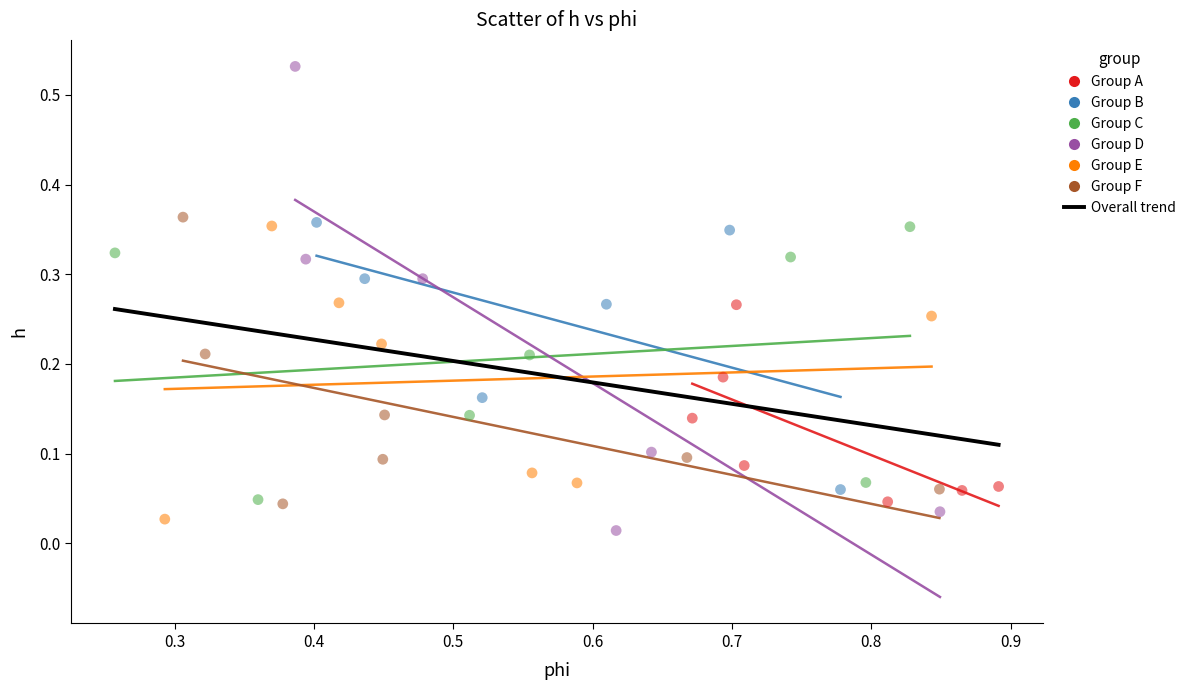

Which series has the largest Y range (max minus min)?

Group D